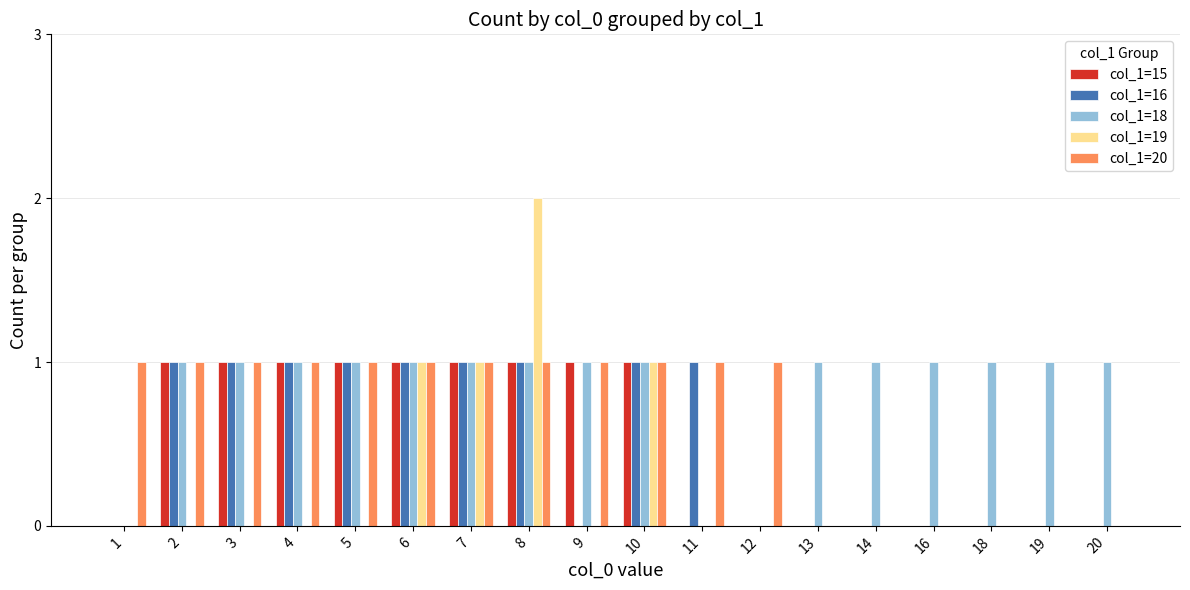

Which series has the largest range (max minus min)?

col_1=19